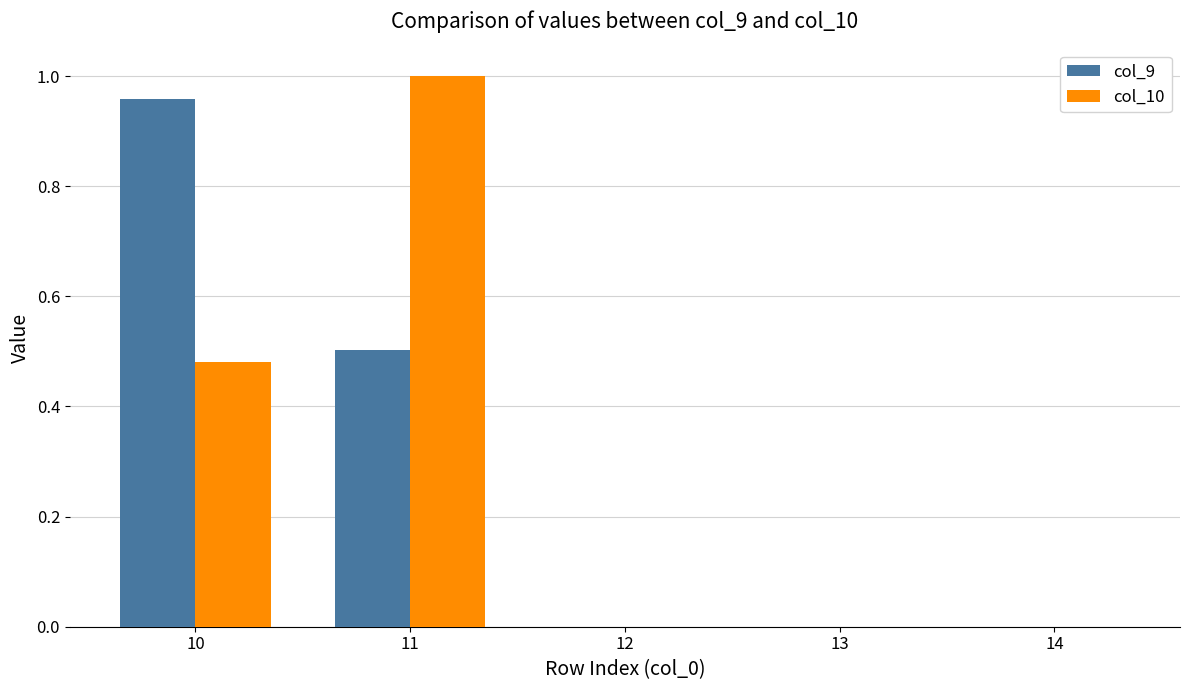

What is the sum of all col_9 values?

1.5